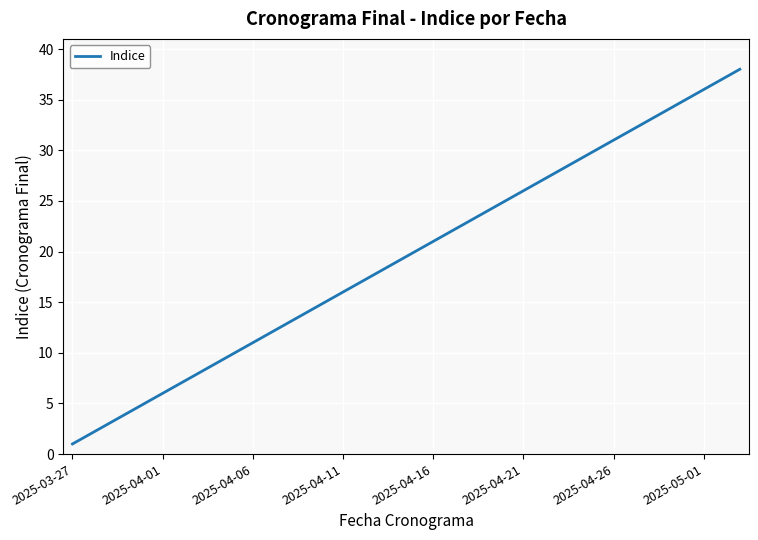

What is the maximum value shown in the chart?

38